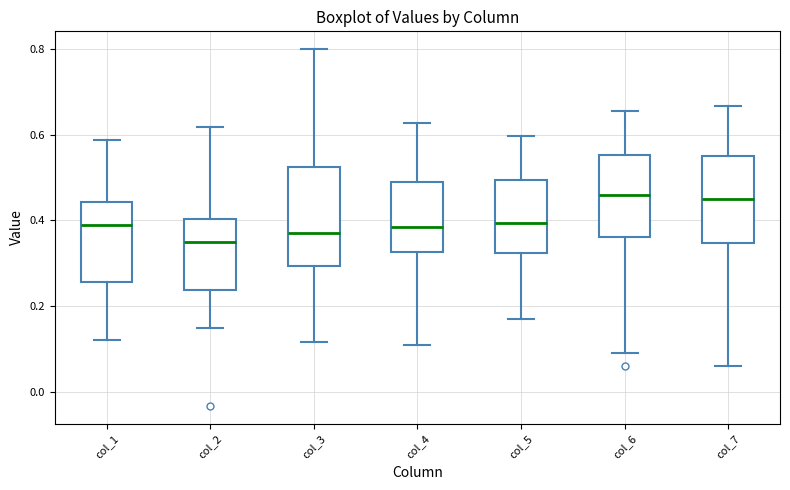

Where is the lower edge of the box for col_4 on the y-axis? The values are not printed on the chart, so give them approximately, as read against the axis.

0.32